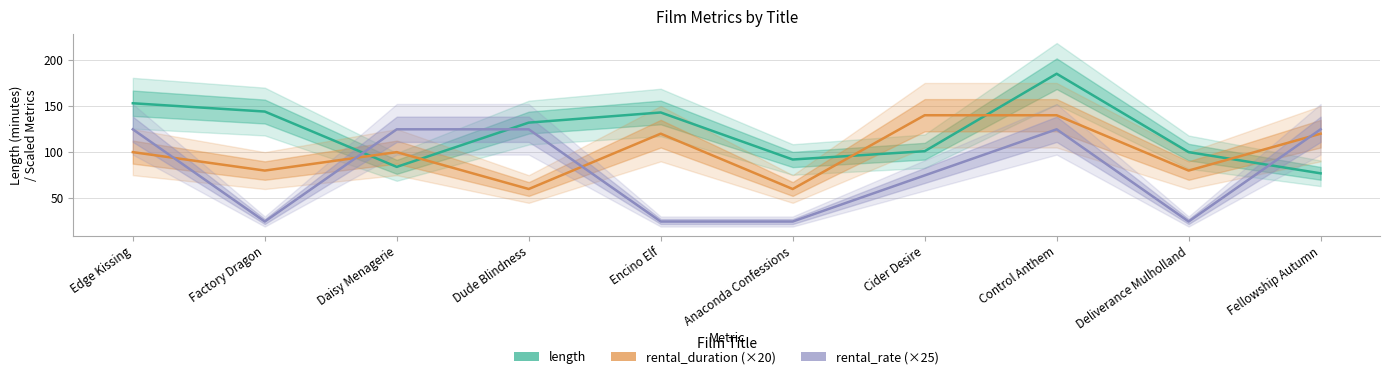

At Deliverance Mulholland, list the series in order from smallest to largest.

rental_rate (×25), rental_duration (×20), length